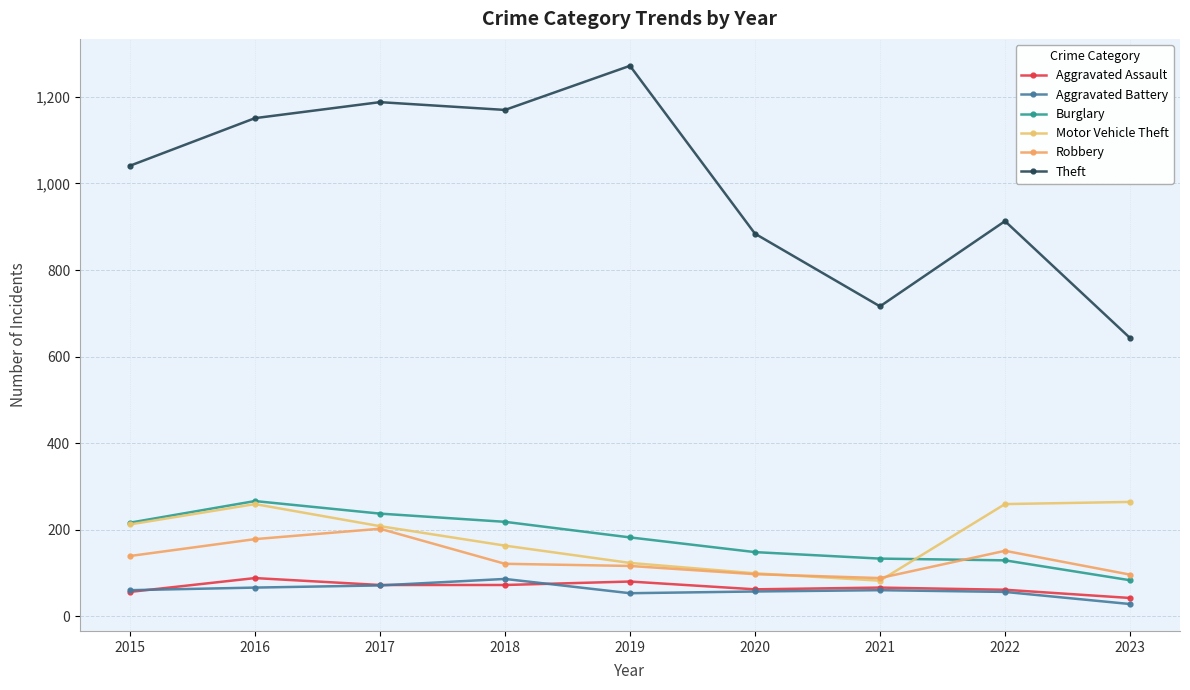

What is the difference between the Theft values at 2018 and 2022?

257